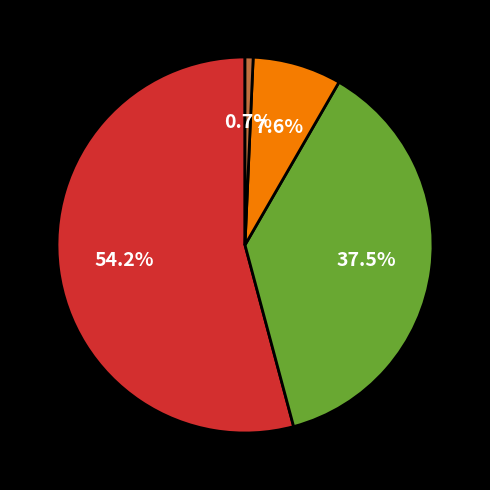

Is there any slice that represents more than half of the pie?

Yes